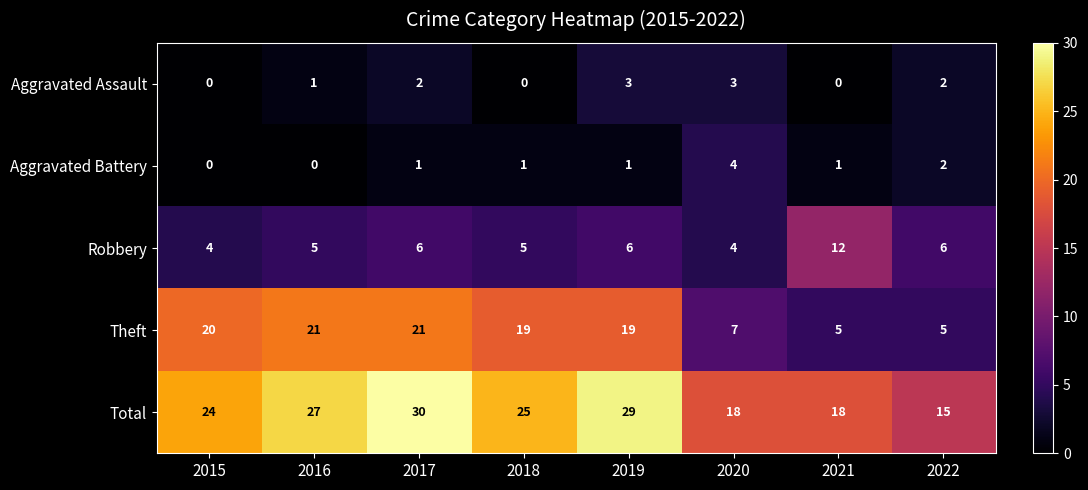

What is the total value across all series at 2016?

54